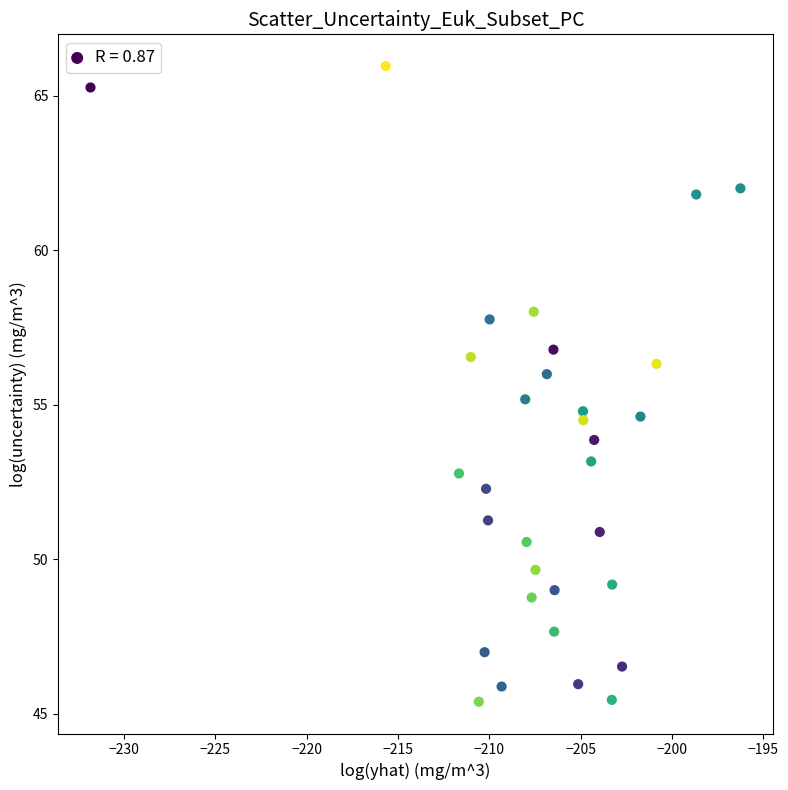

What is the range of X values (max minus min)?

35.6